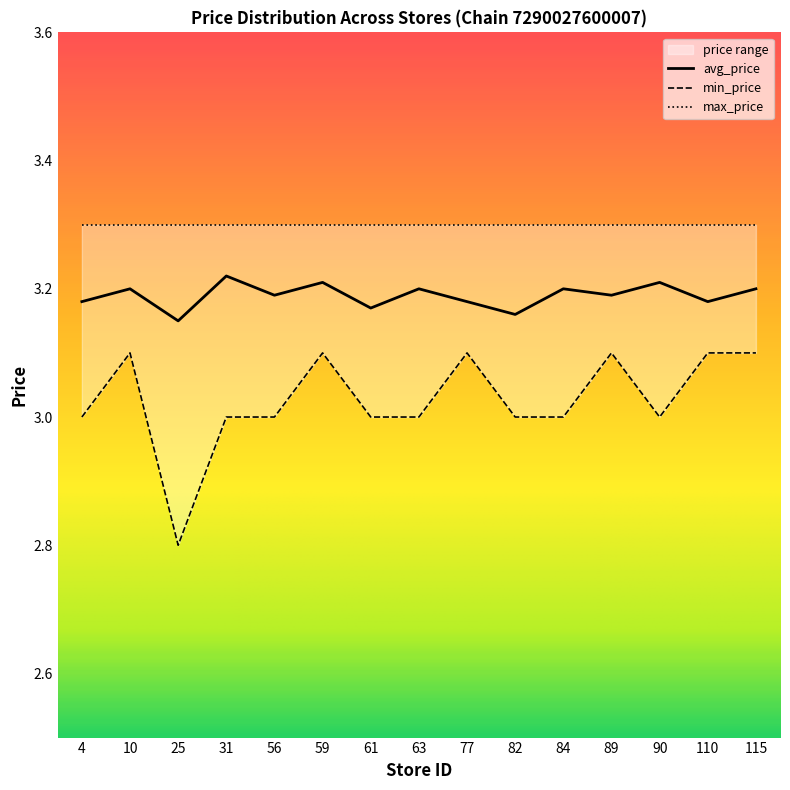

Which has a higher value, 82 or 10?

10